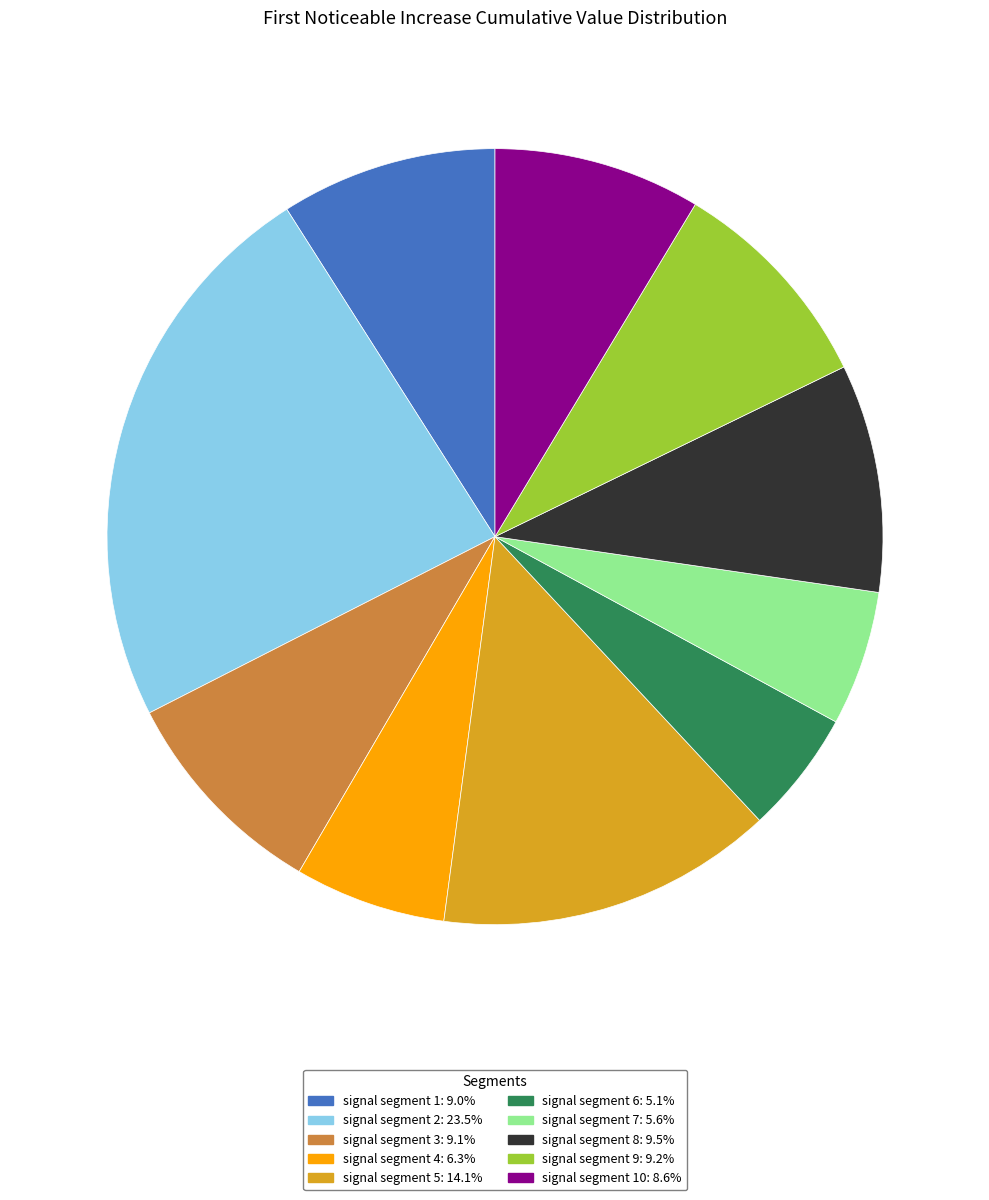

Does any single category account for the majority?

No